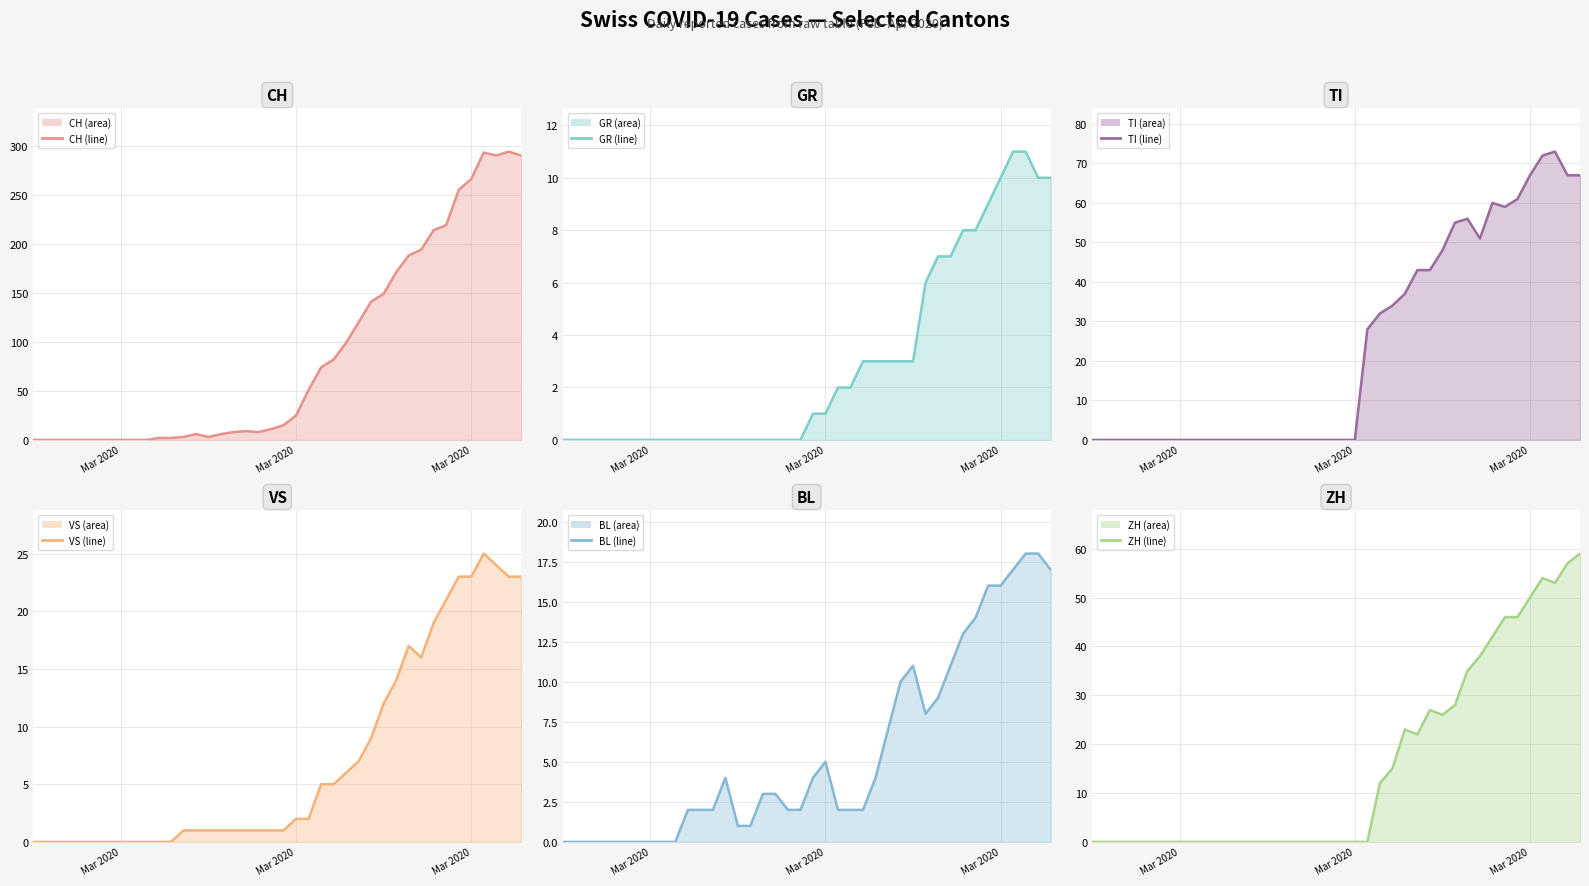

How many data points in VS line are above 1?

19